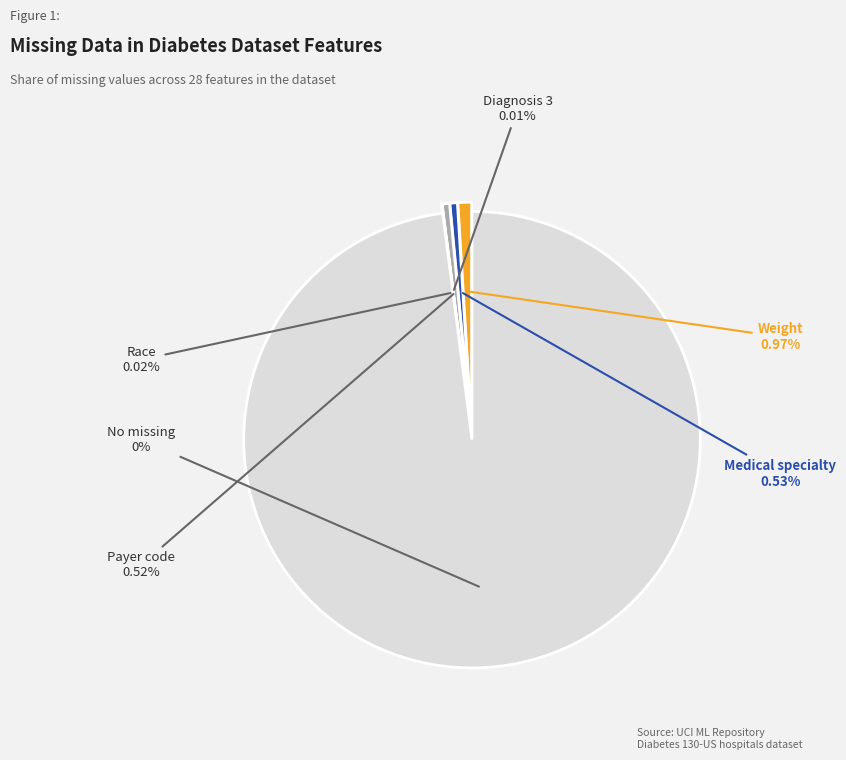

To the nearest percent, what percentage of the pie is Weight (0.97%)?

1%